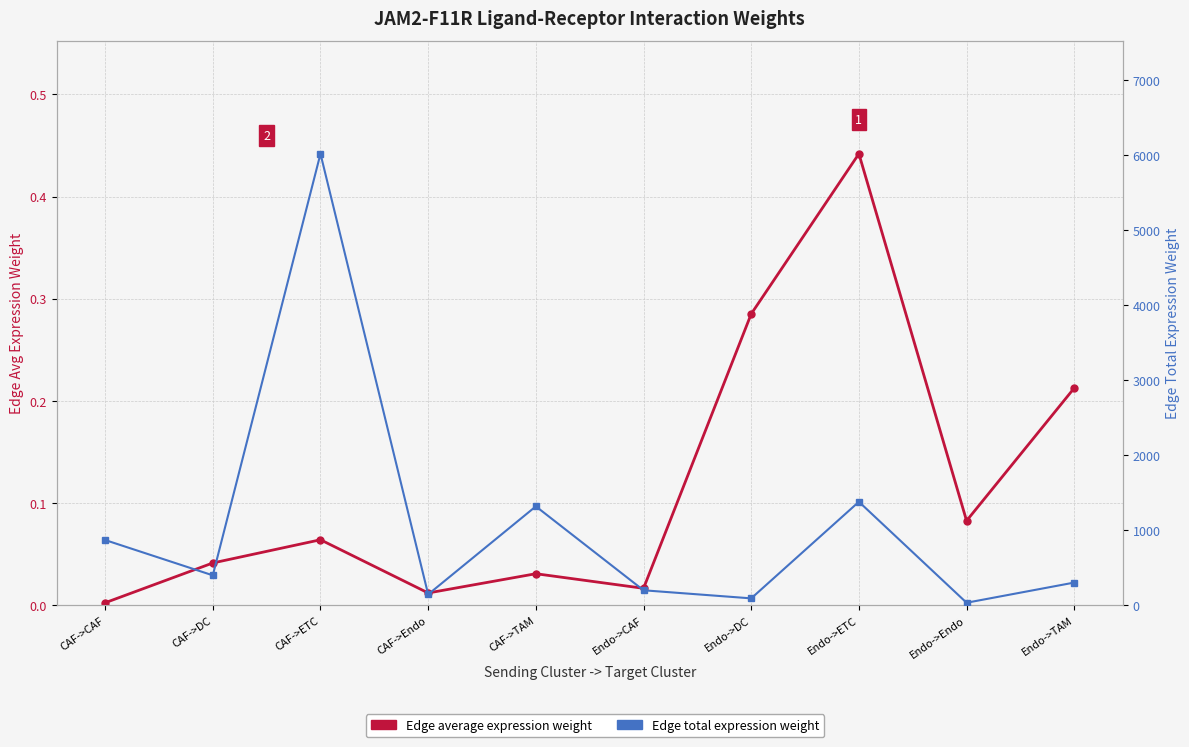

Rank the series at Endo->TAM from highest to lowest value.

Edge total expression weight, Edge average expression weight